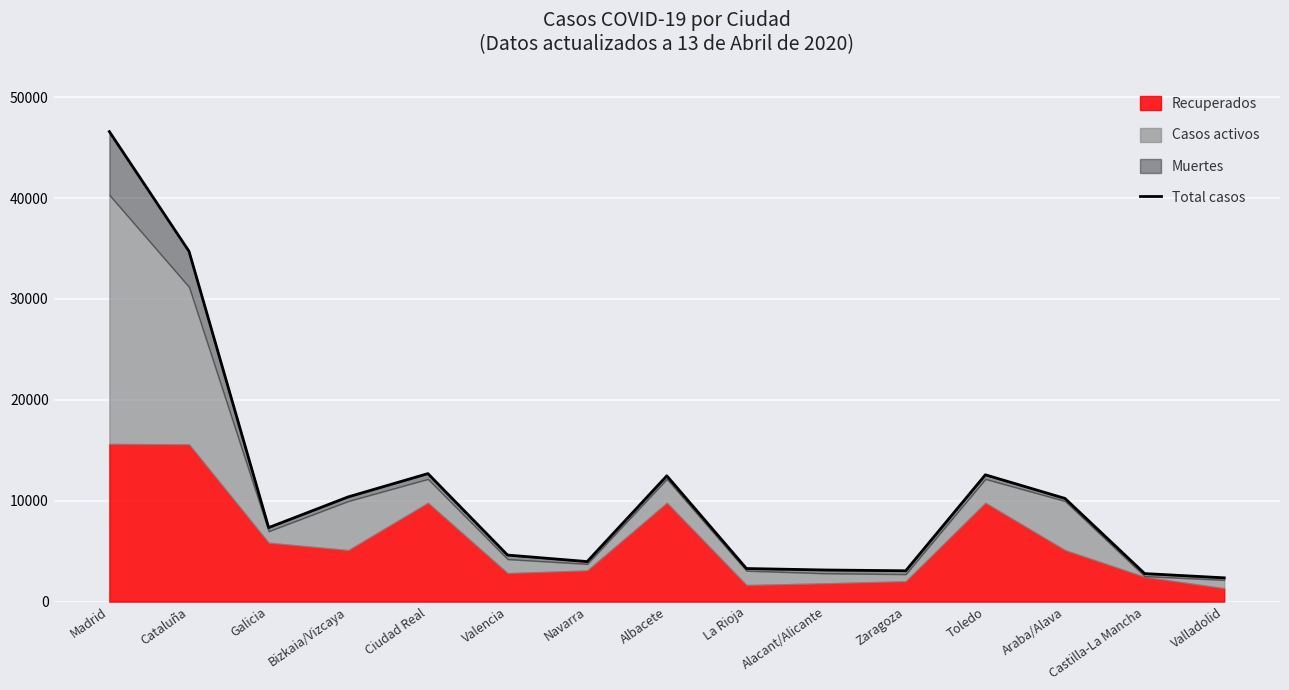

Rank the categories by value from lowest to highest.

Valladolid, Castilla-La Mancha, Zaragoza, Alacant/Alicante, La Rioja, Navarra, Valencia, Galicia, Araba/Alava, Bizkaia/Vizcaya, Albacete, Toledo, Ciudad Real, Cataluña, Madrid